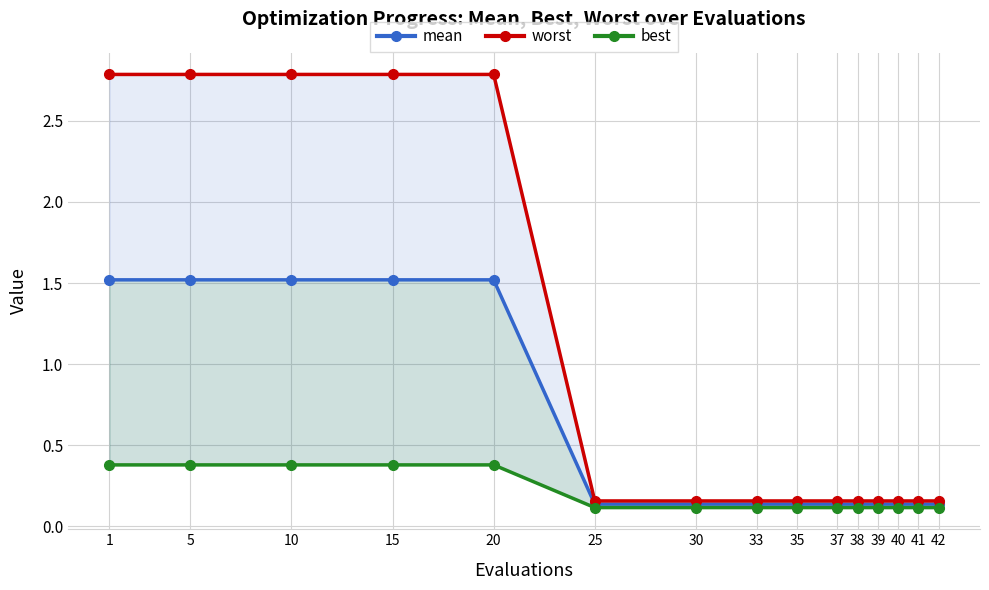

True or false: mean and worst cross at least once.

False